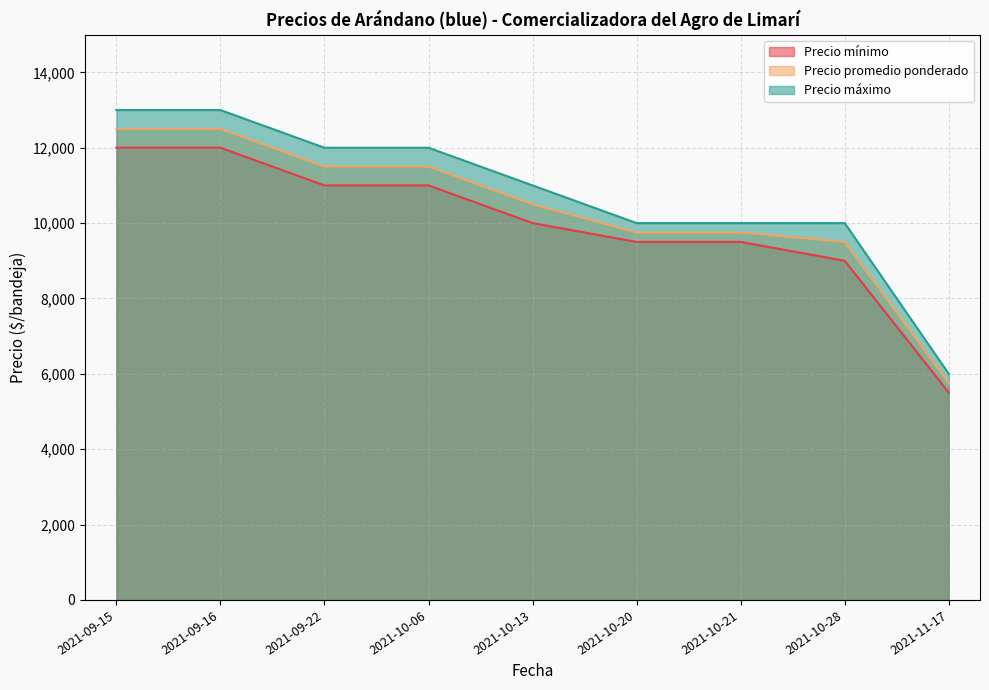

What is the sum of the Precio promedio ponderado values at 2021-09-16 and 2021-10-13?

23000